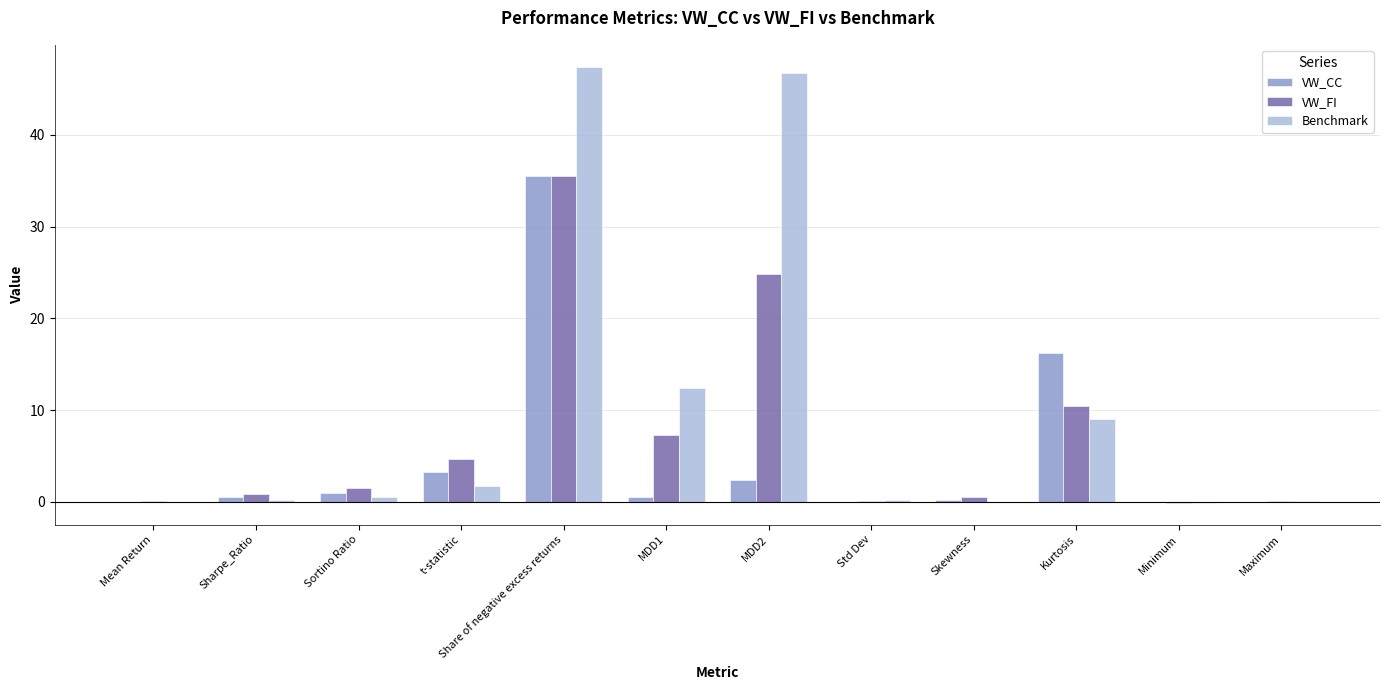

At which label is VW_FI closest to 17?

Kurtosis